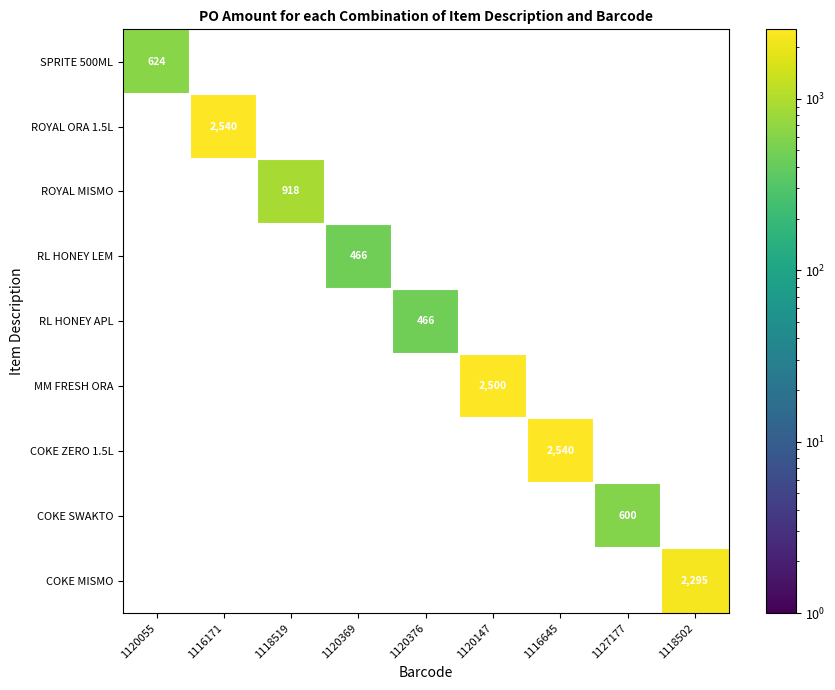

Is it true that RL HONEY LEM equals 466 at 1120369?

True